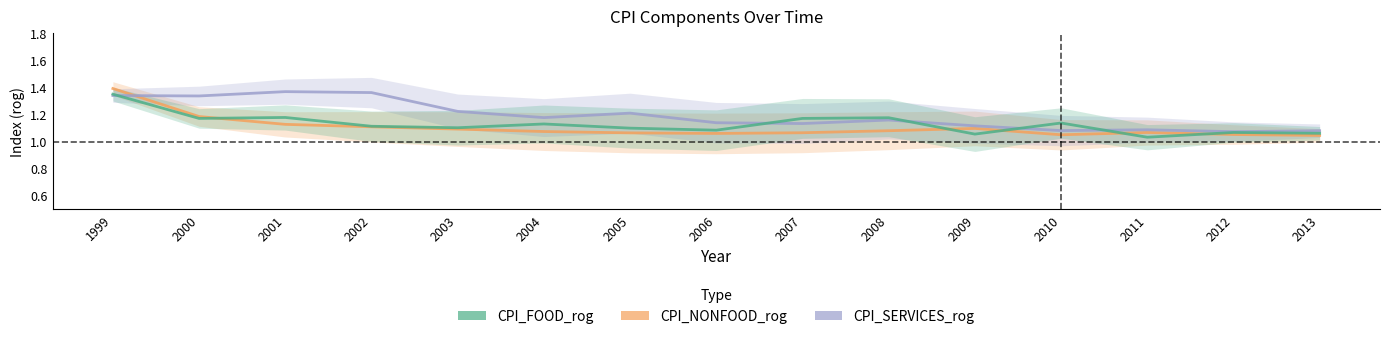

Is it true that CPI_SERVICES_rog equals 0.6 at 2007?

False